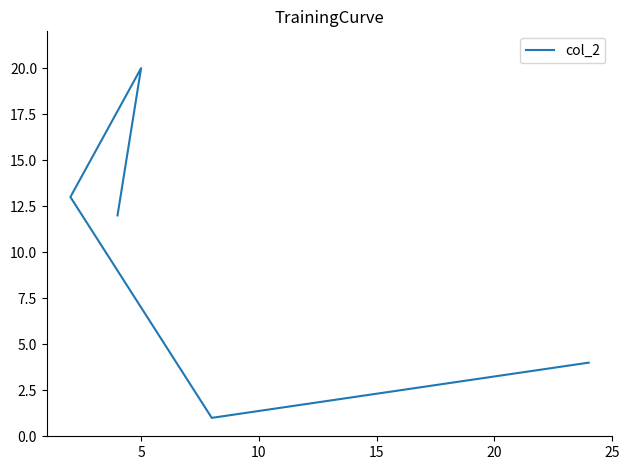

How many categories are shown in the chart?

5